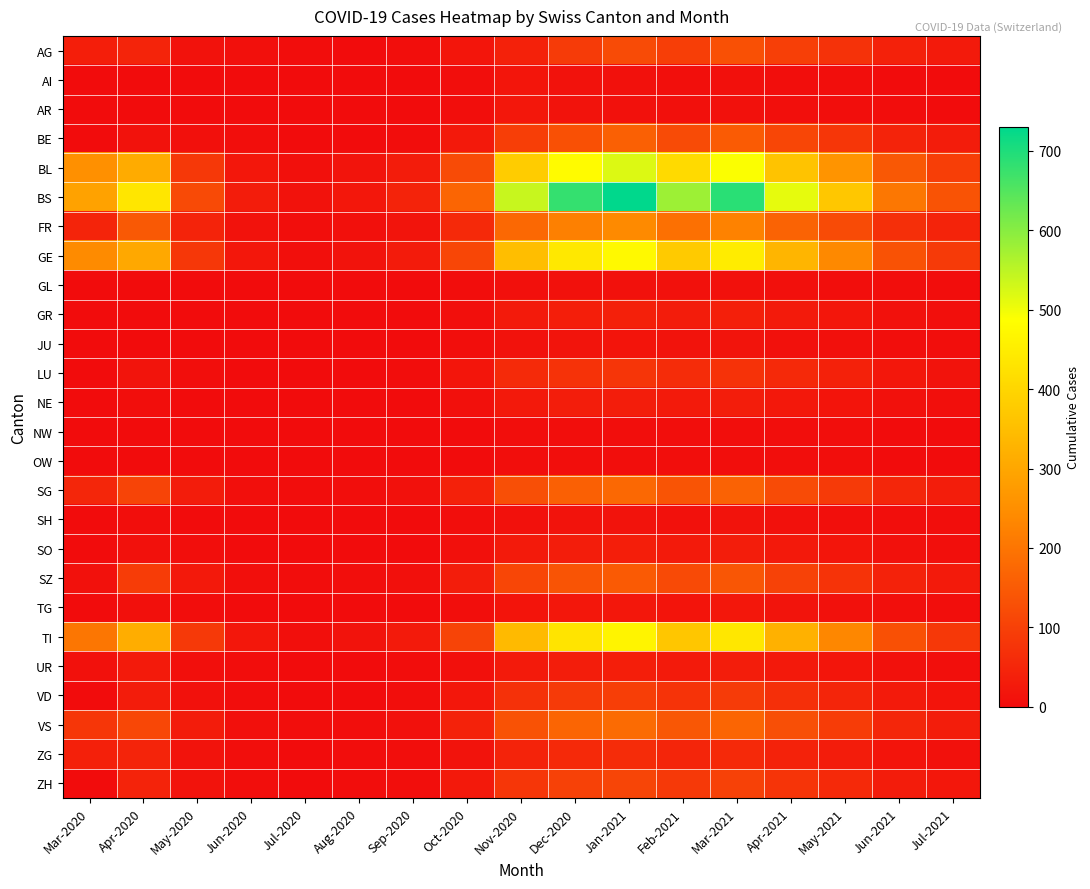

At May-2021, list the series in order from smallest to largest.

AI, NW, OW, AR, GL, SH, JU, TG, NE, SO, UR, GR, ZG, LU, VD, ZH, AG, SZ, BE, SG, VS, FR, TI, GE, BL, BS